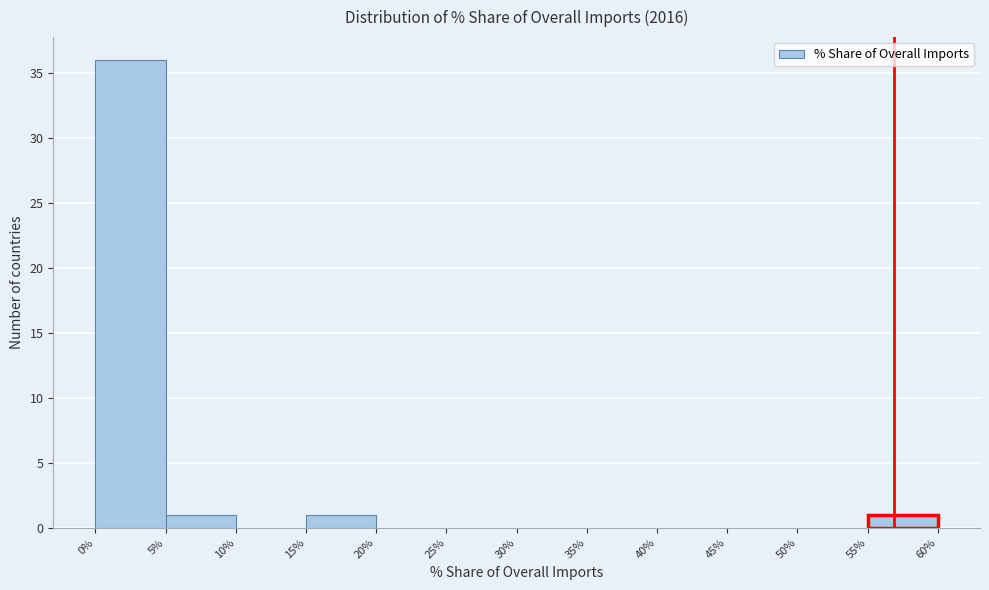

Reading left to right, list every bar in this chart as the range it spans on the x-axis followed by its height. The values are not printed on the chart, so give them approximately, as read against the axis.

0% to 5%: 36
5% to 10%: 1
10% to 15%: 0
15% to 20%: 1
20% to 25%: 0
25% to 30%: 0
30% to 35%: 0
35% to 40%: 0
40% to 45%: 0
45% to 50%: 0
50% to 55%: 0
55% to 60%: 1